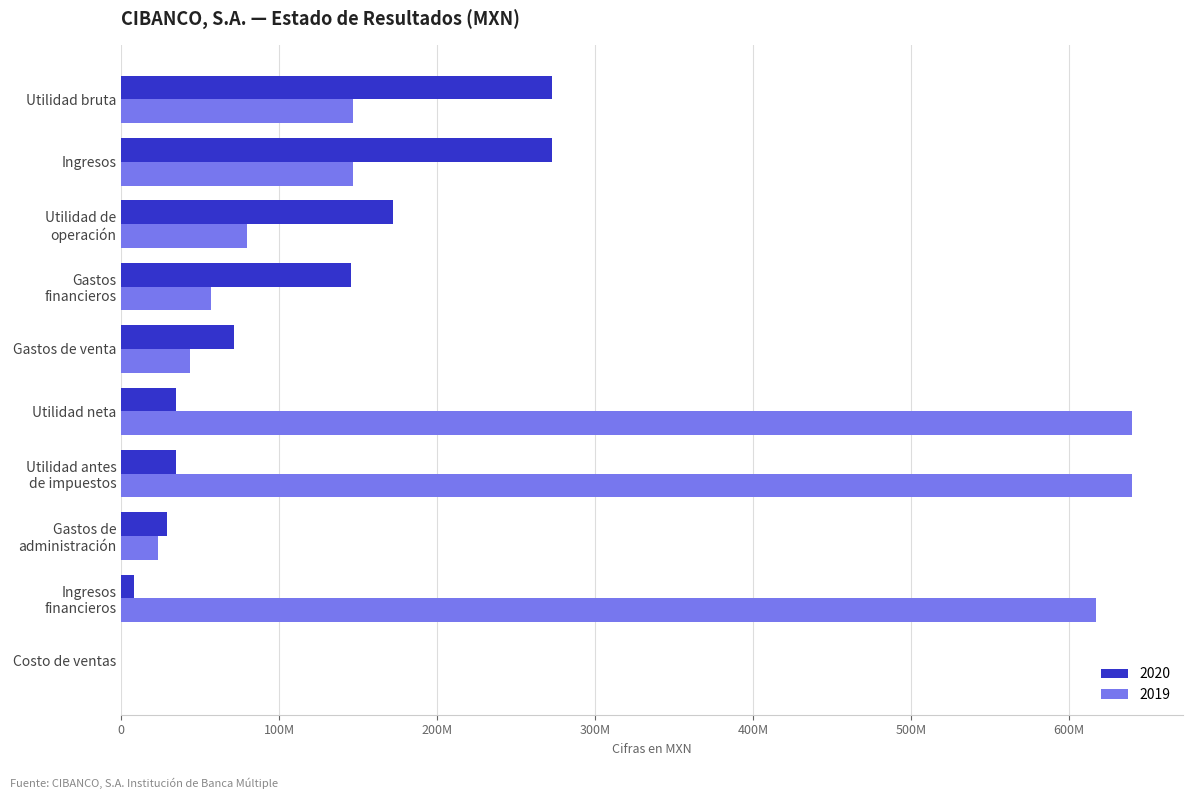

What is the sum of the 2019 values at Utilidad de
operación and Utilidad bruta?

226406000